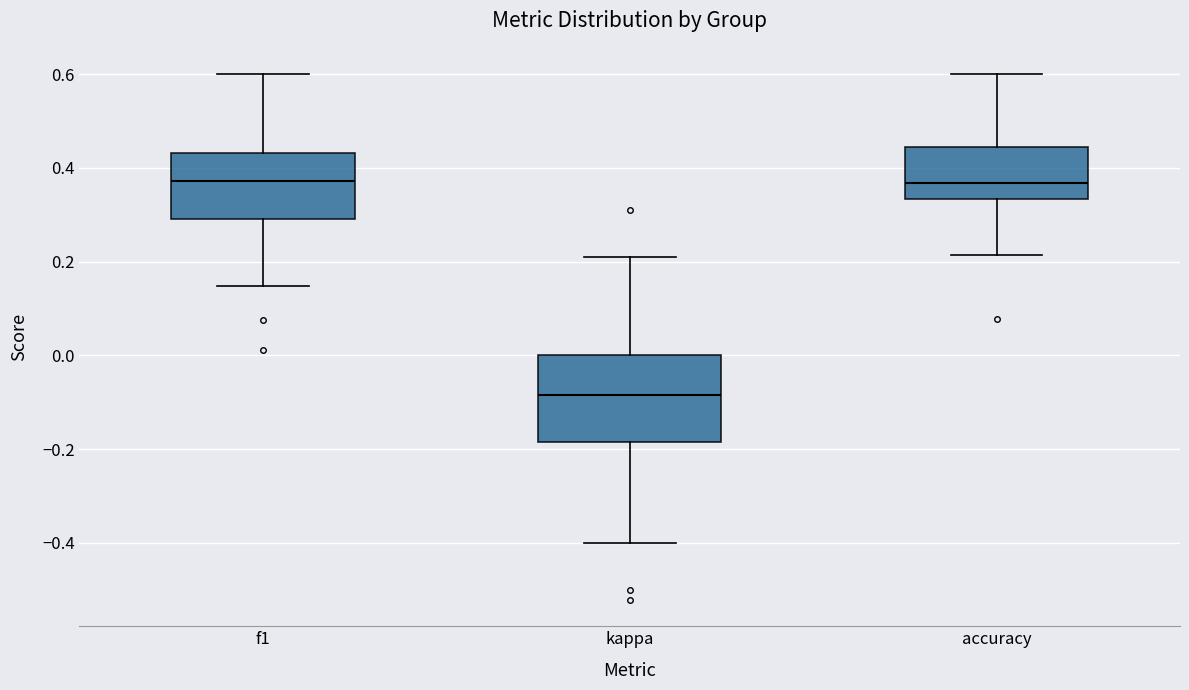

Reading left to right, read every box against the y-axis: the position of its median line, the range the box covers, and the ends of its whiskers. The values are not printed on the chart, so give them approximately, as read against the axis.

f1: median 0.38, box 0.30 to 0.44, whiskers 0.14 to 0.60
kappa: median -0.08, box -0.18 to 0.00, whiskers -0.40 to 0.22
accuracy: median 0.36, box 0.34 to 0.44, whiskers 0.22 to 0.60